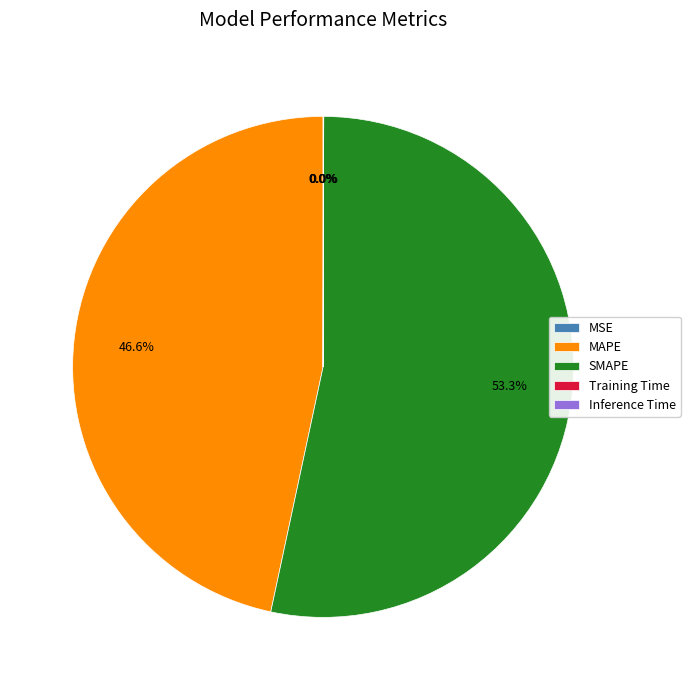

Which slice is the largest?

SMAPE